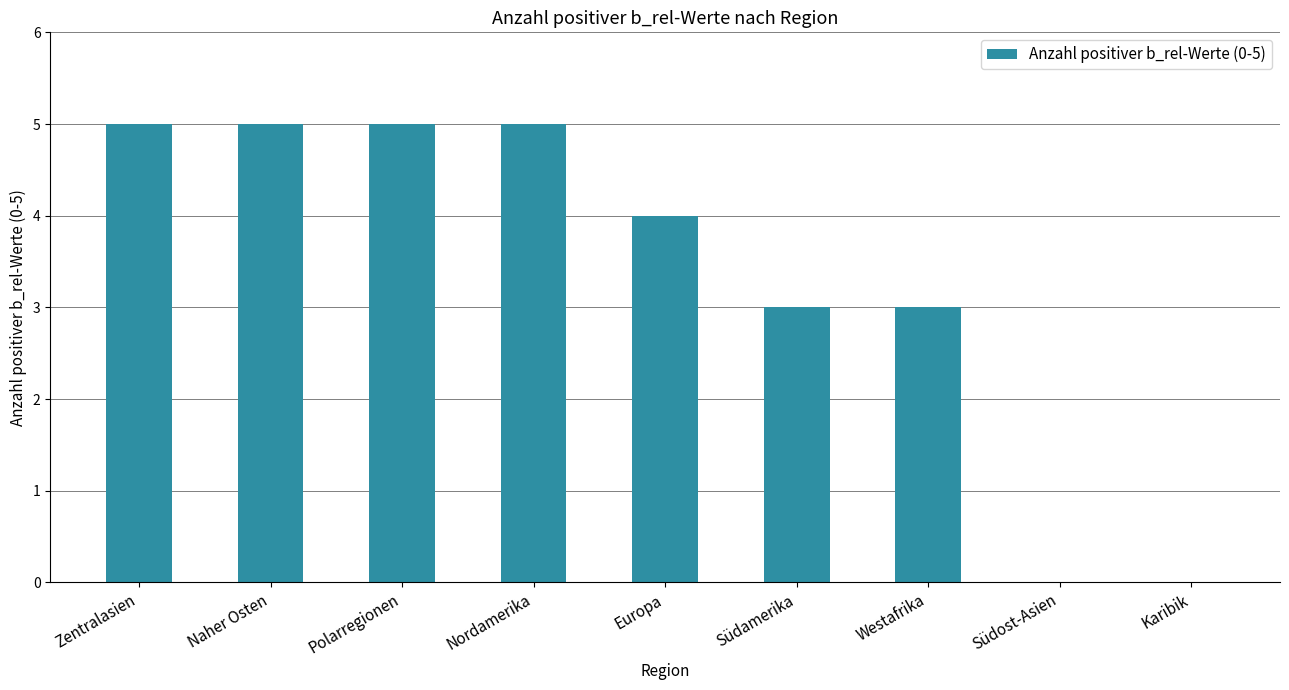

The chart shows a value of 2 at Europa. True or false?

False